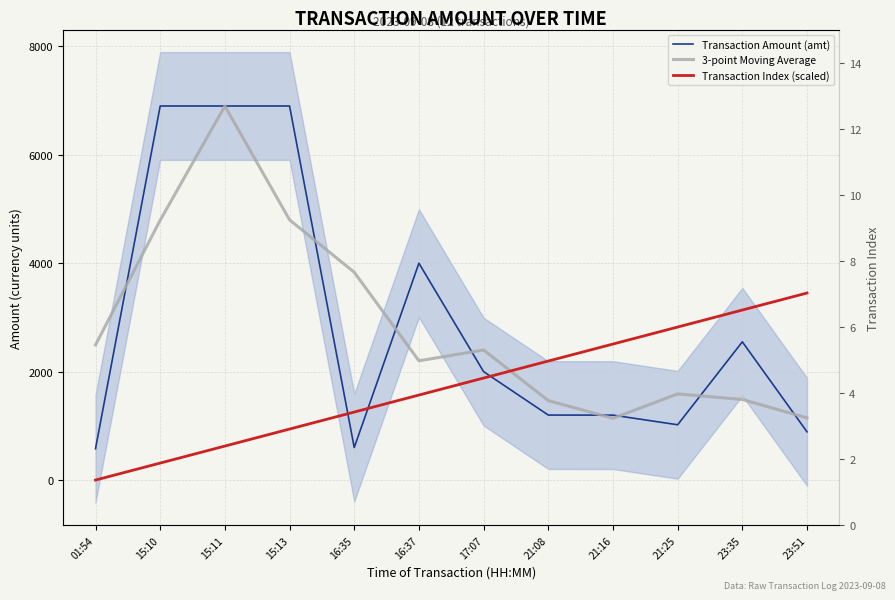

Is the value of 3-point Moving Average at 21:16 greater than the value of Transaction Amount (amt) at 15:11?

No